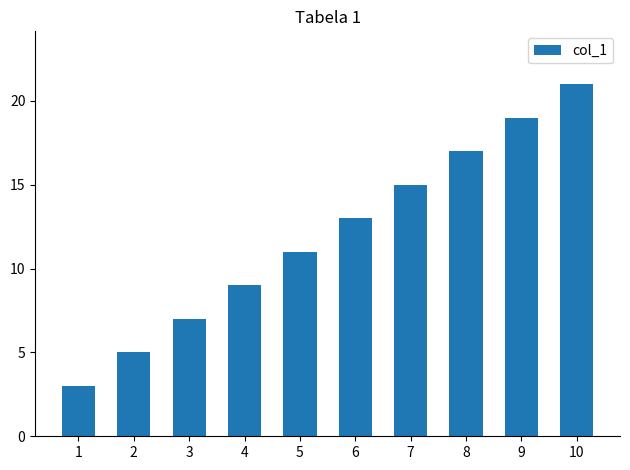

Does the chart contain any negative values?

No